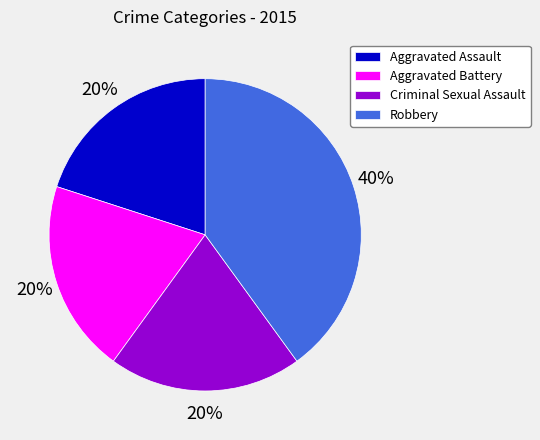

How many segments does this pie chart have?

4